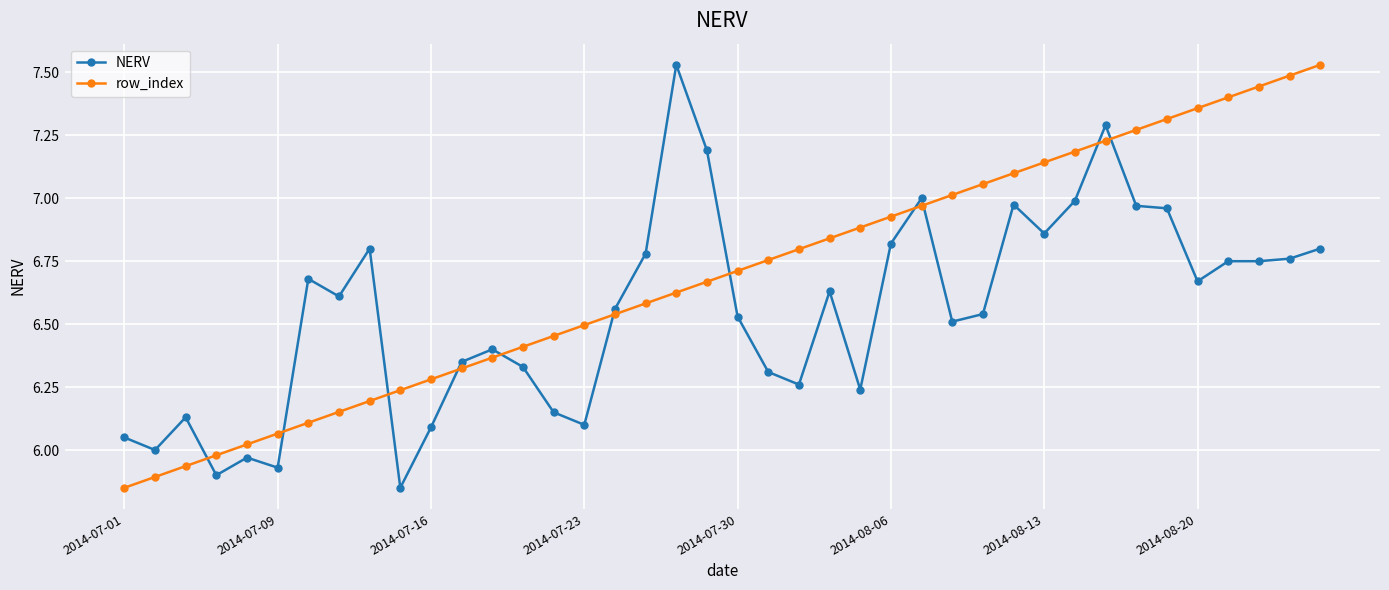

How many intersections are there between NERV and row_index?

11